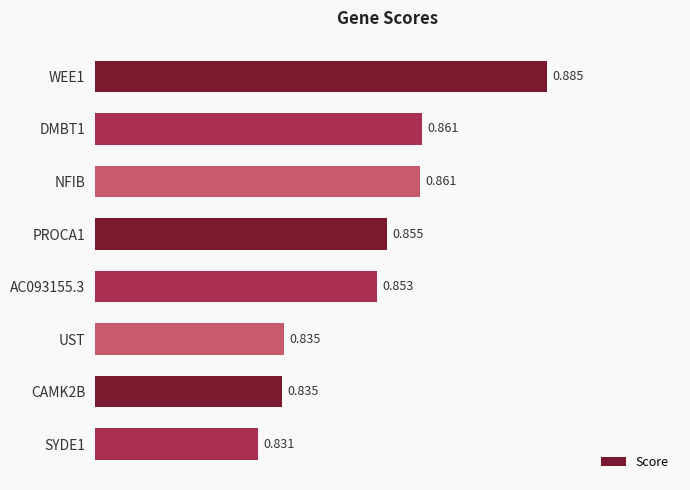

What is the label of the 3rd bar from the bottom?

UST